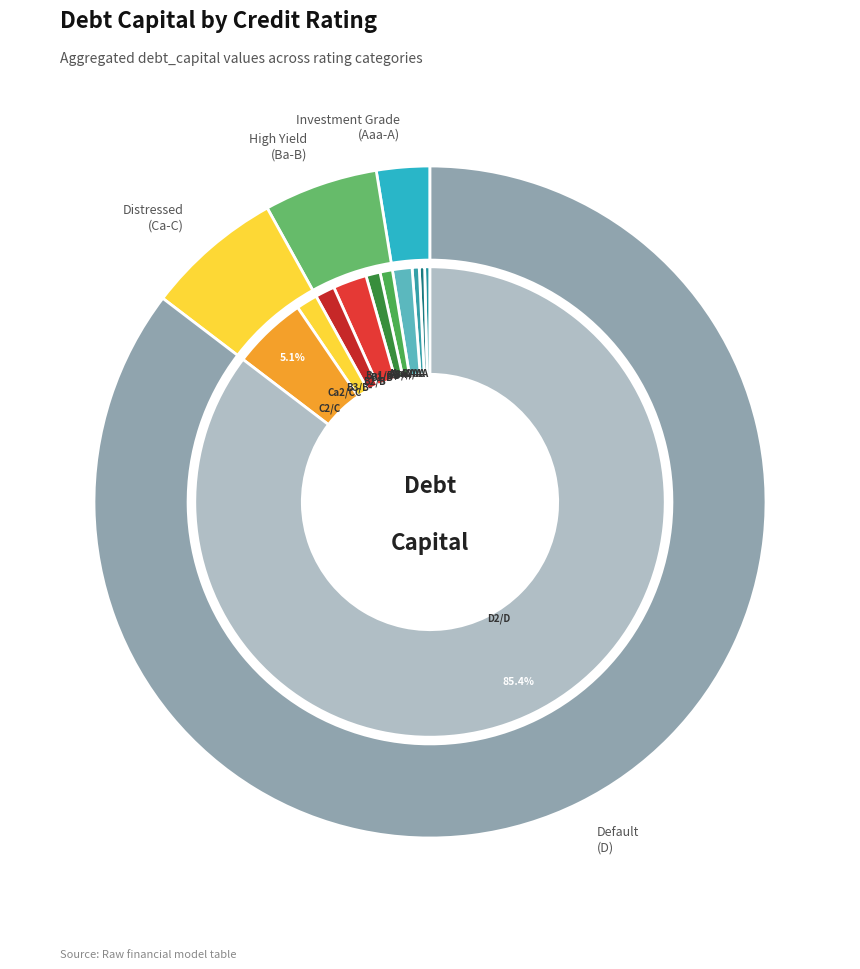

Does Ca2/CC represent more than half of the total?

No